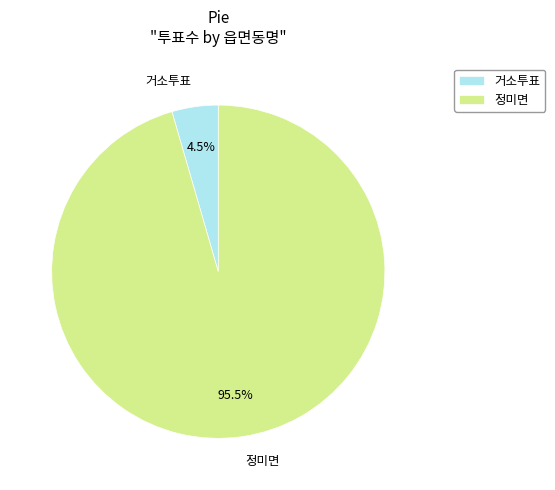

Between 정미면 and 거소투표, which is larger?

정미면